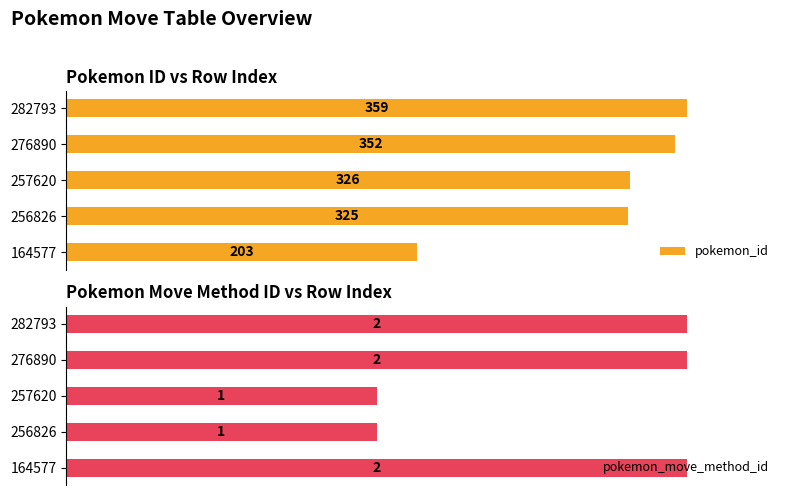

Rank the categories by pokemon_id value from lowest to highest.

164577, 256826, 257620, 276890, 282793